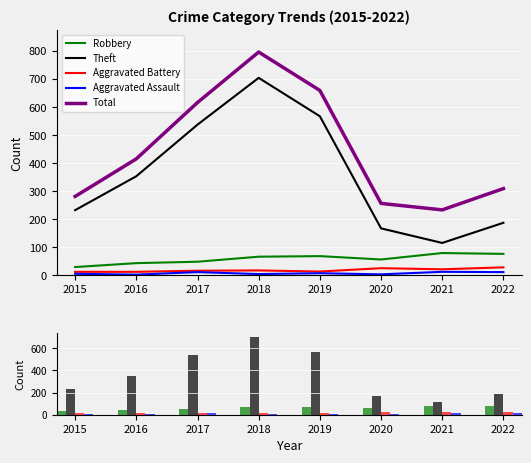

How many data points in Aggravated Battery are less than 18?

4